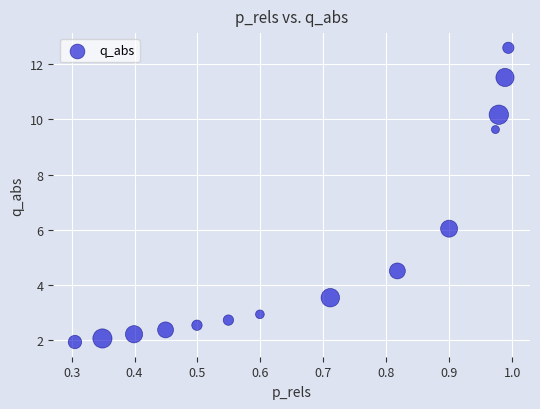

What Y value in the scatter plot is closest to 7?

6.0